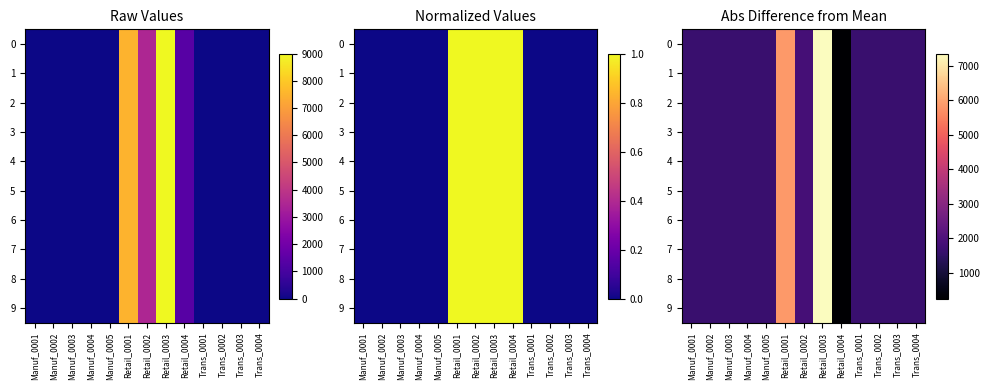

At which label is 9 closest to 3800?

Retail_0002